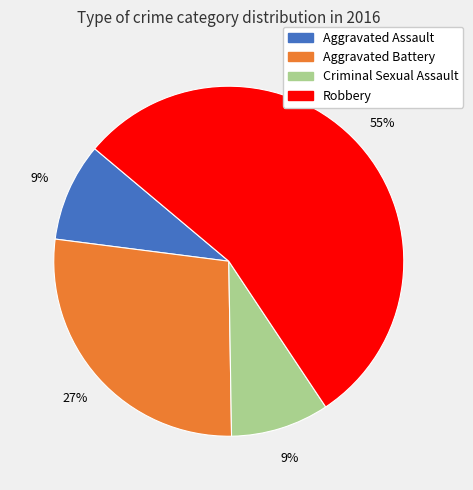

Combined, do Aggravated Assault and Robbery account for over 50%?

Yes